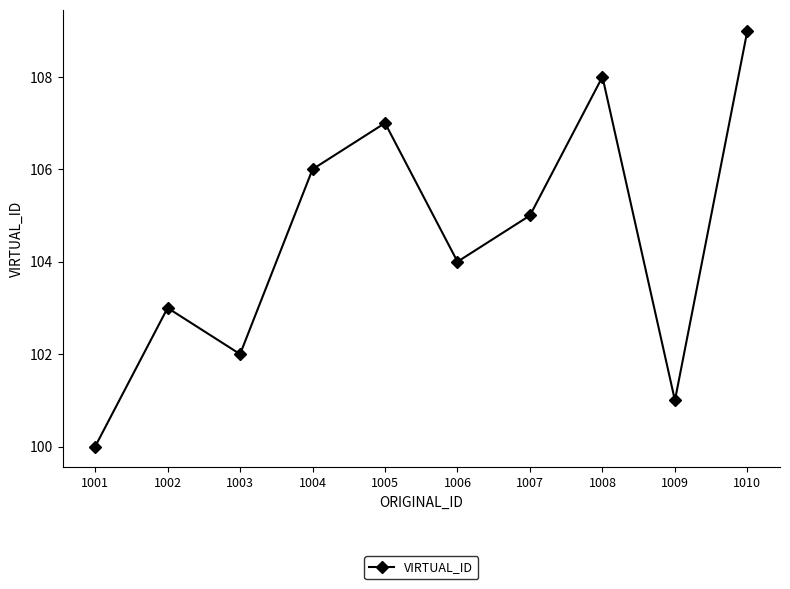

Reading right to left, what are all the values shown in this chart?

109	101	108	105	104	107	106	102	103	100